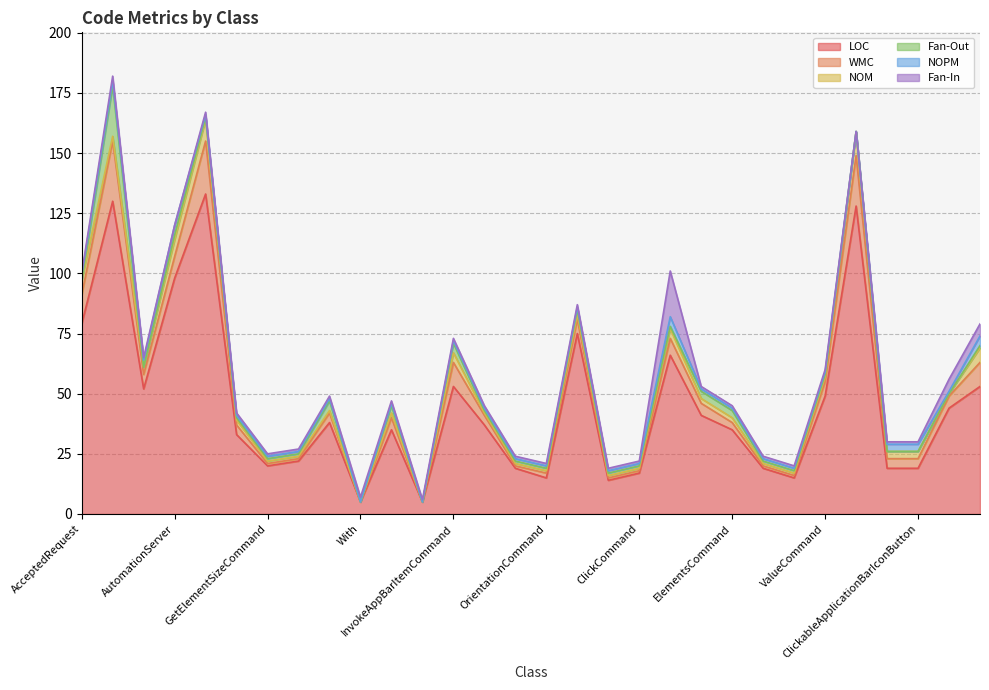

At which label is LOC closest to 69?

CommandBase